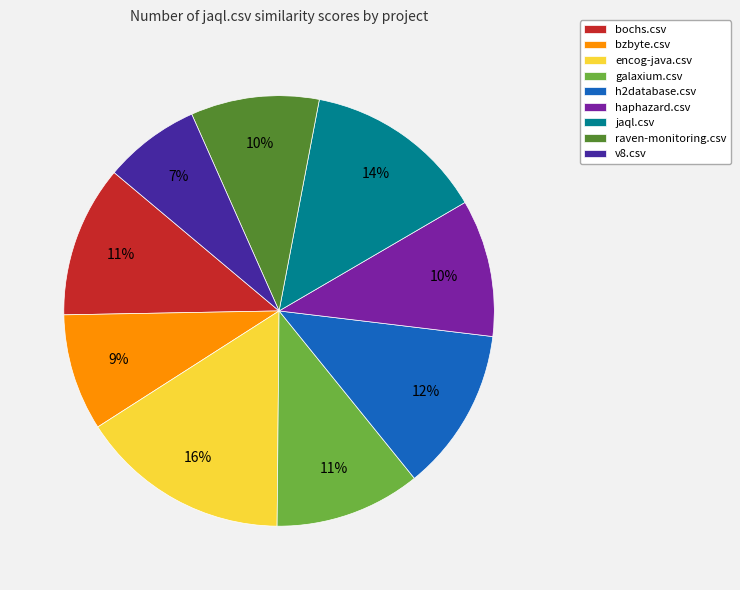

To the nearest percent, what is the average slice percentage?

11%